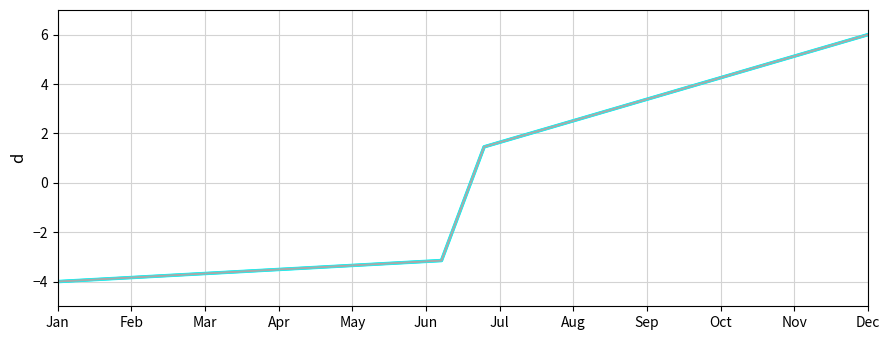

What is the maximum value shown in the chart?

6.0